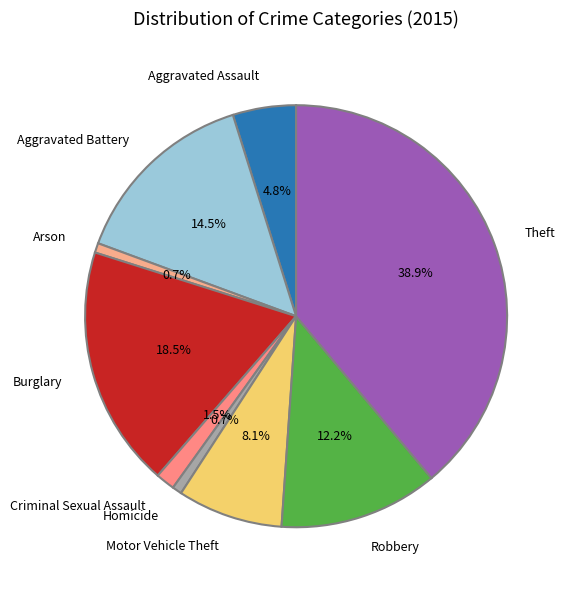

Does Arson account for over 50% of the chart?

No